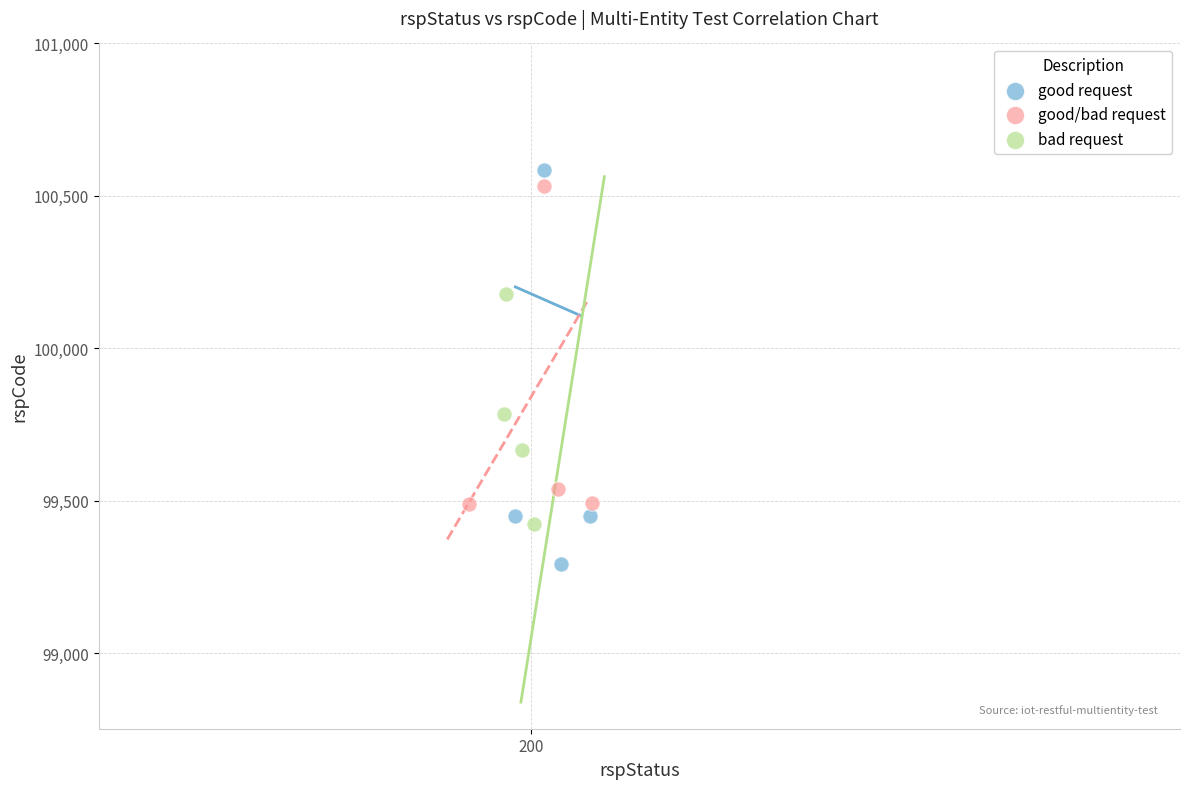

Which series contains the highest Y value?

good request